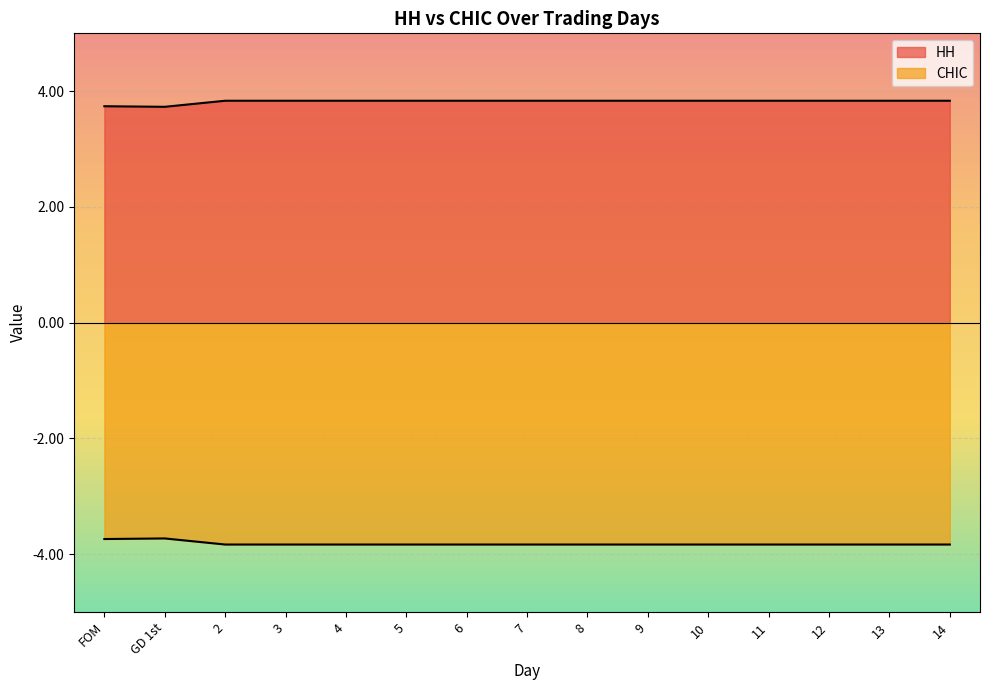

What position from the left is 4?

5